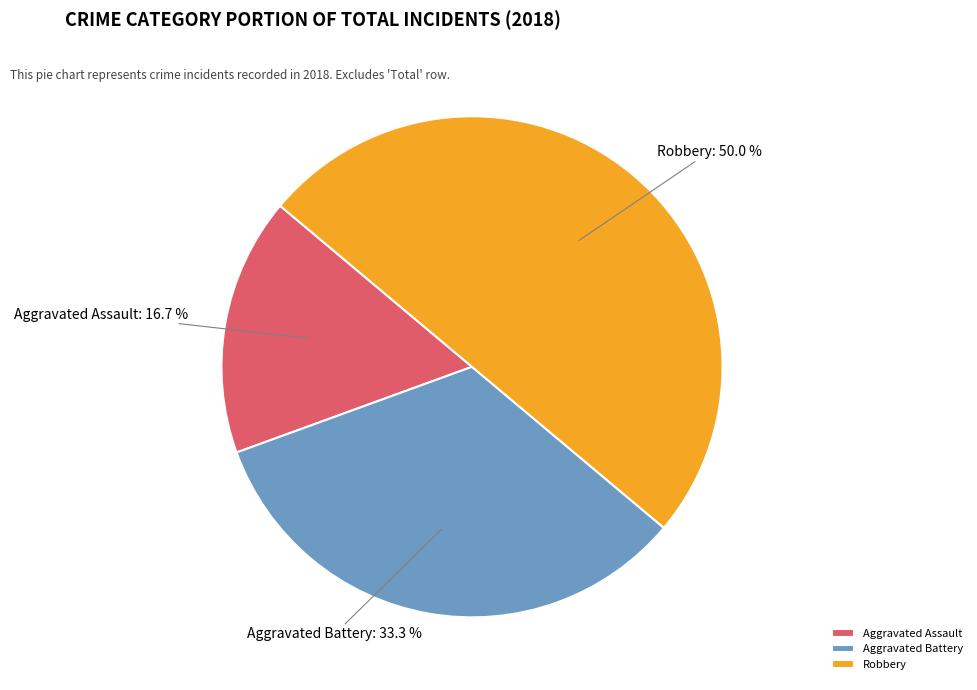

To the nearest percent, what is the average slice percentage?

33%